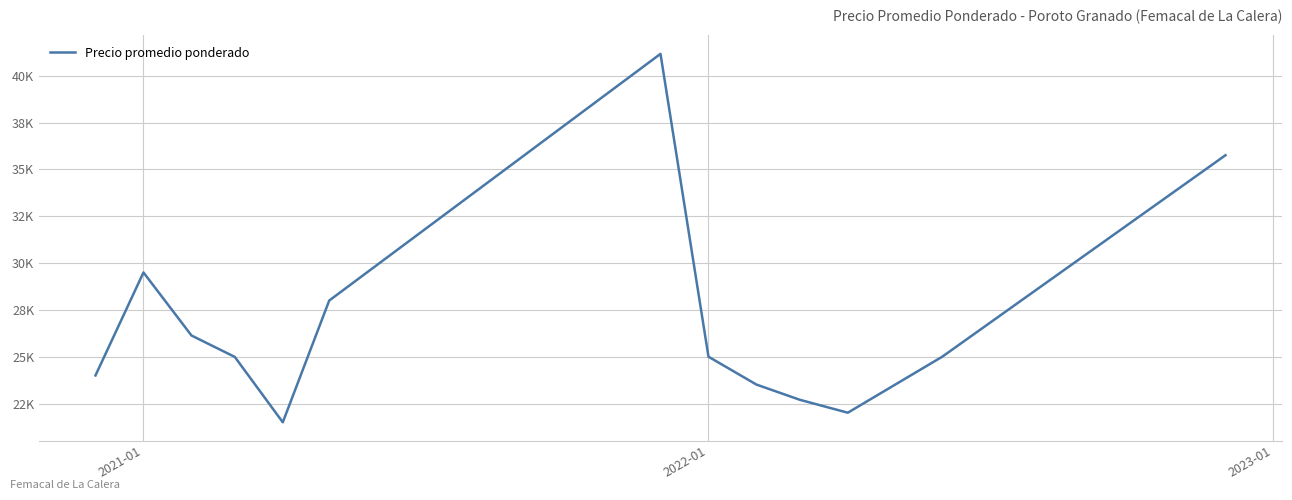

Is this an area chart (filled region under the line)?

No